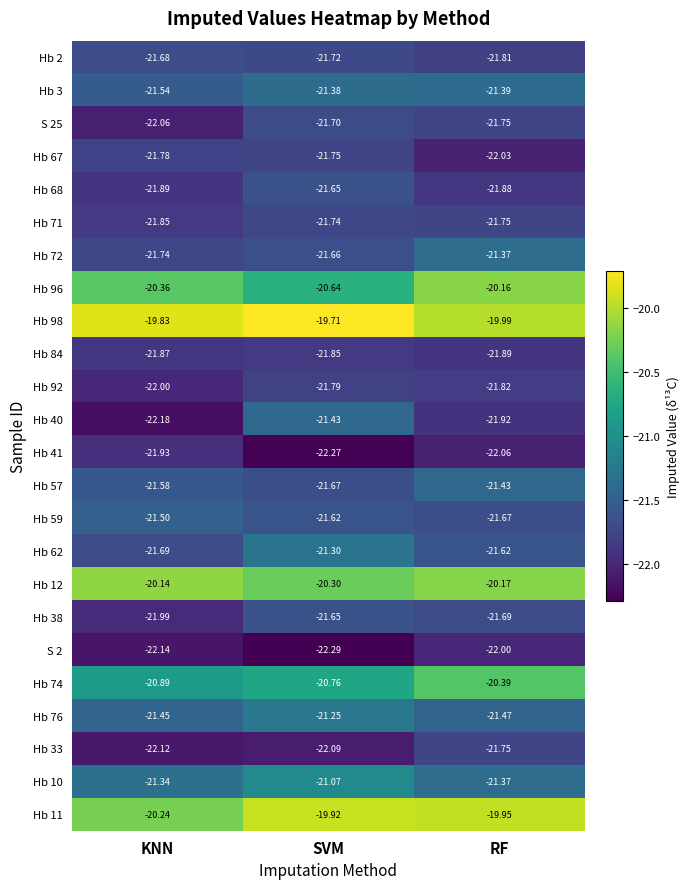

What is the minimum value shown in the chart?

-22.3